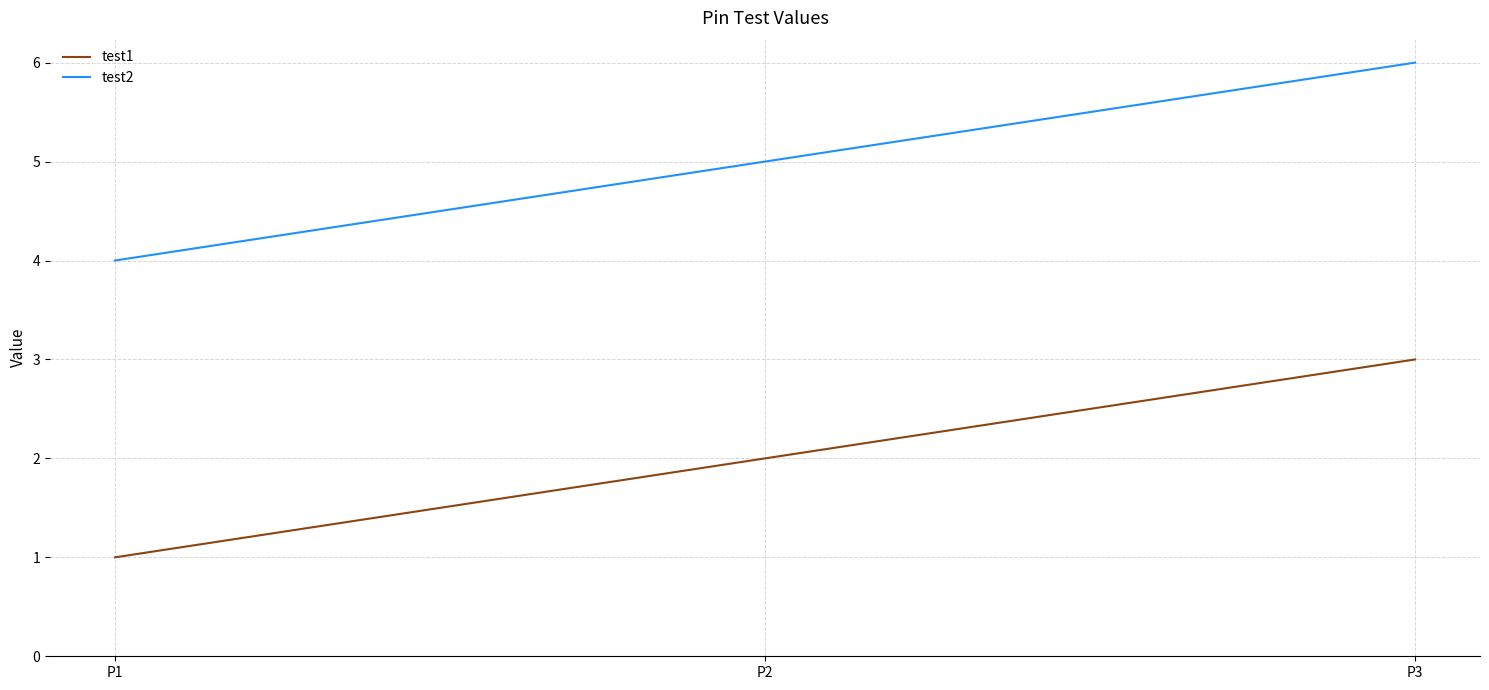

At which category is the sum across all series the highest?

P3